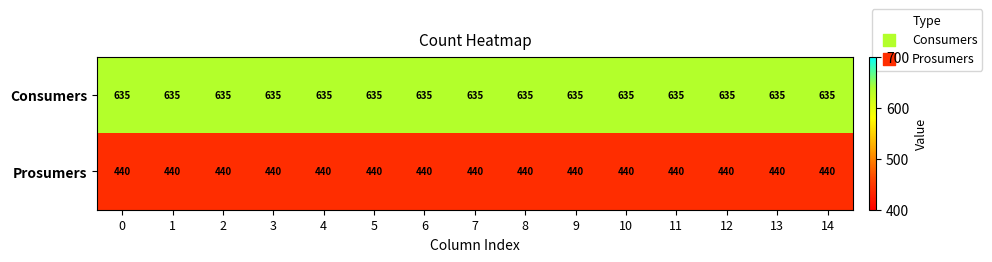

What is the sum of all Consumers values?

9525